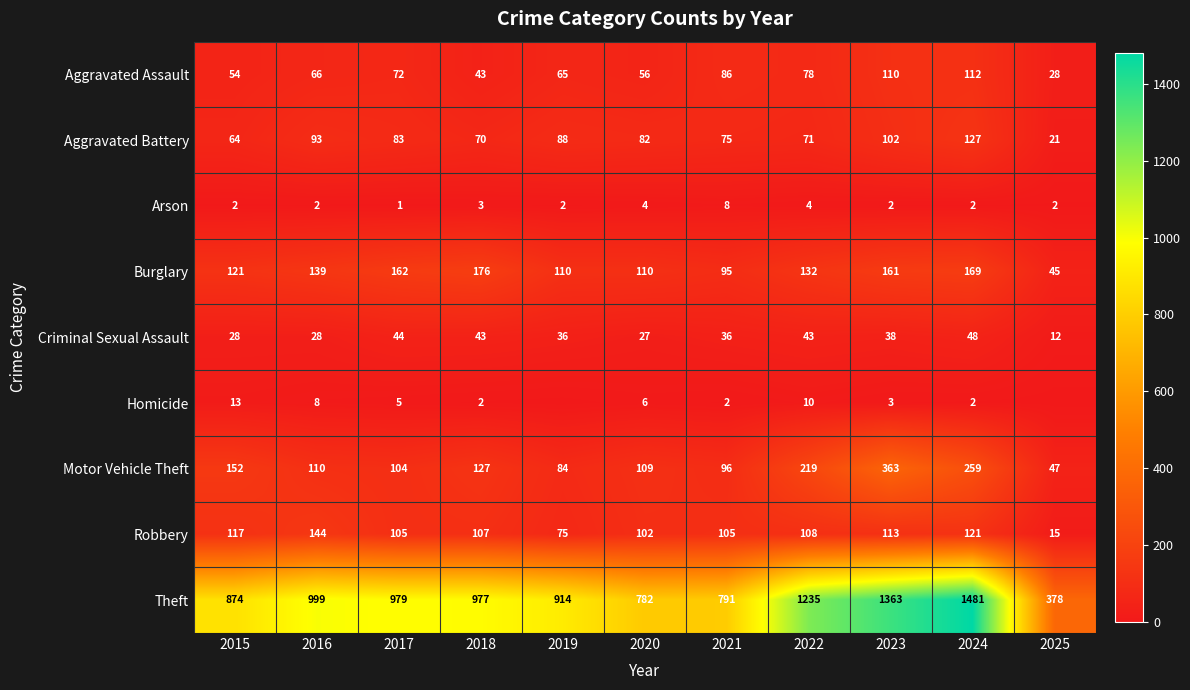

What is the maximum value for Motor Vehicle Theft?

363